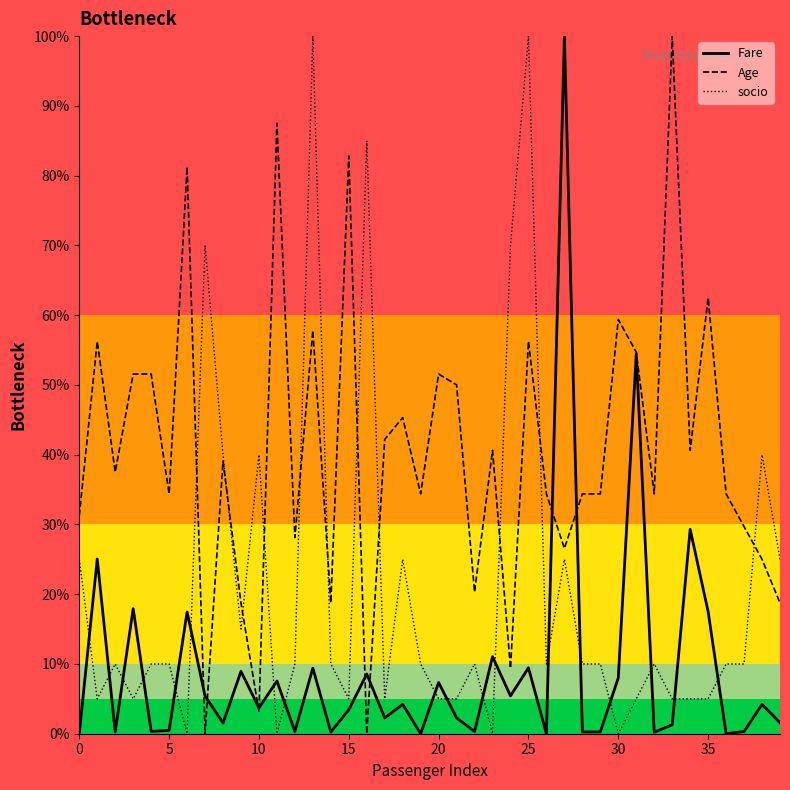

Does the chart display data point markers on the line(s)?

No